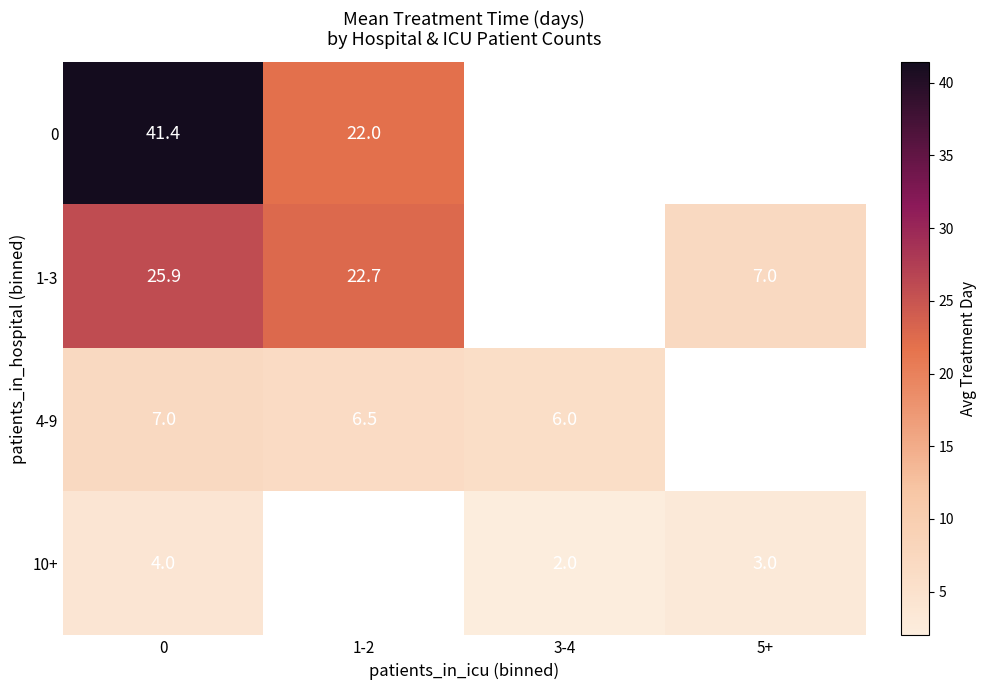

What is the difference between the 0 values at 0 and 1-2?

19.4